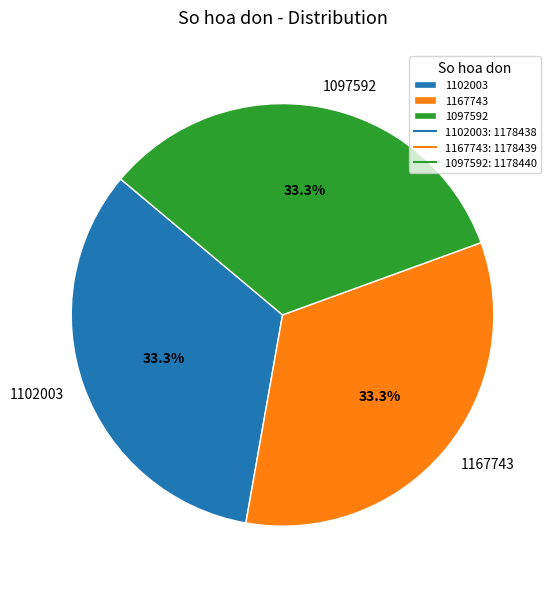

Does any single category account for the majority?

No